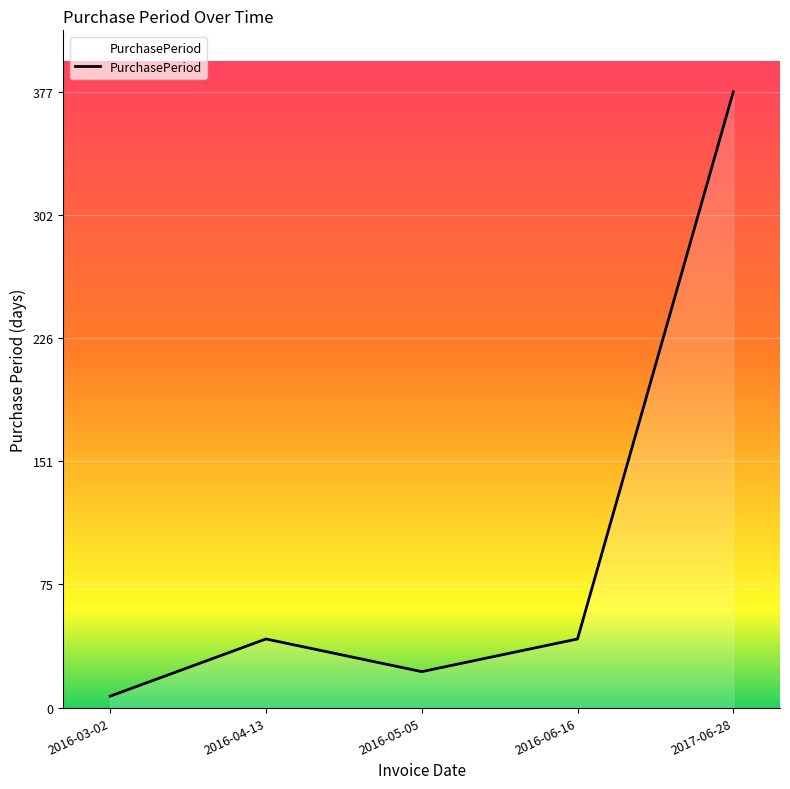

What is the difference between the maximum and second lowest values?

355